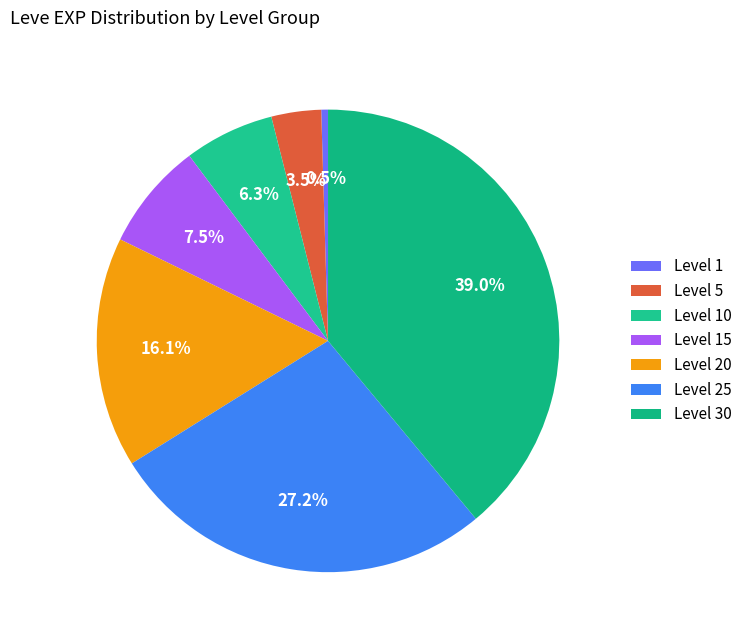

To the nearest percent, what percentage of the pie is Level 15?

8%